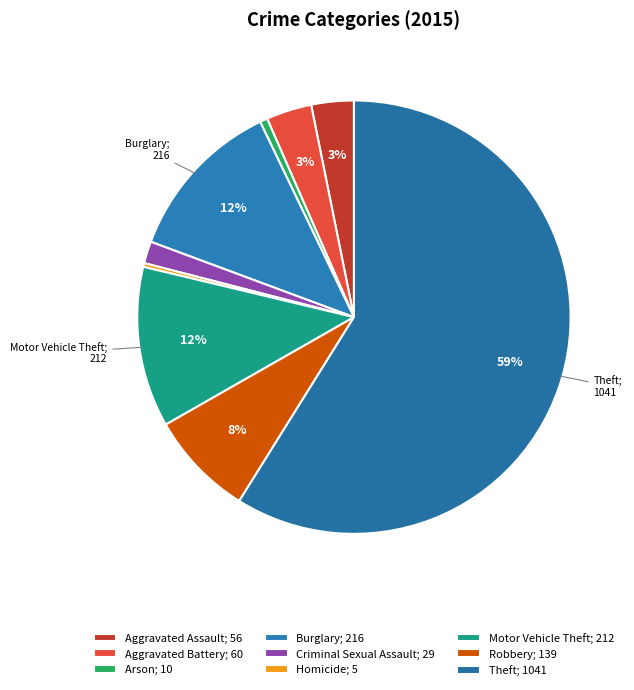

Which slice is the largest?

Theft